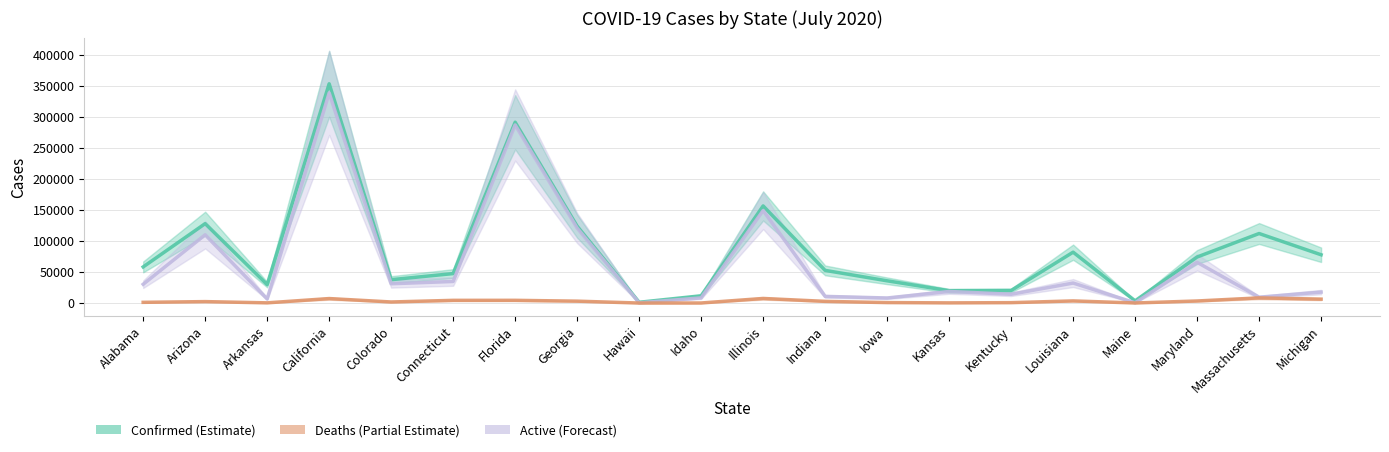

What is the total value across all series at Alabama?

89756